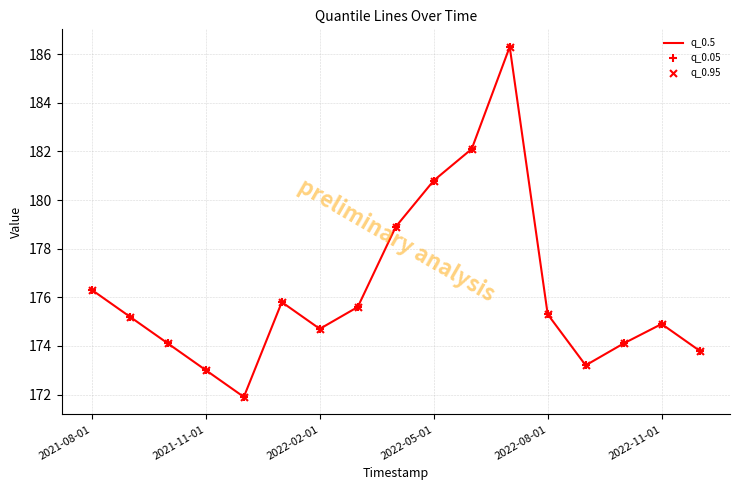

What is the difference between the maximum and minimum values?

14.4